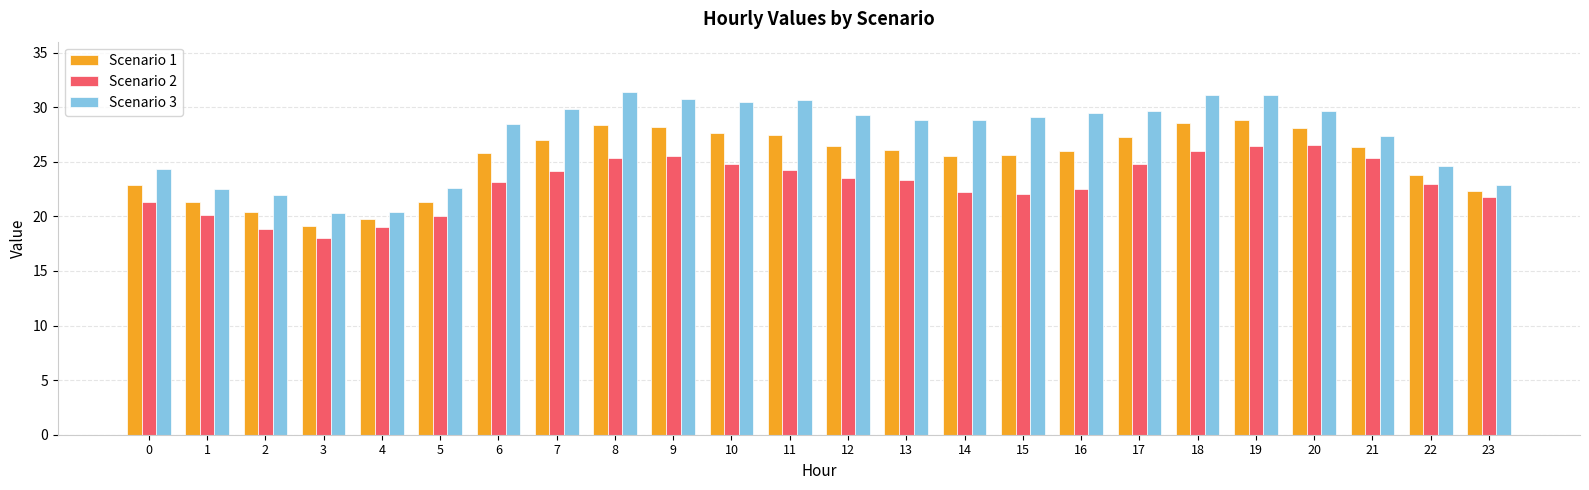

What is the difference between the maximum and minimum values in the Scenario 3 series?

11.1